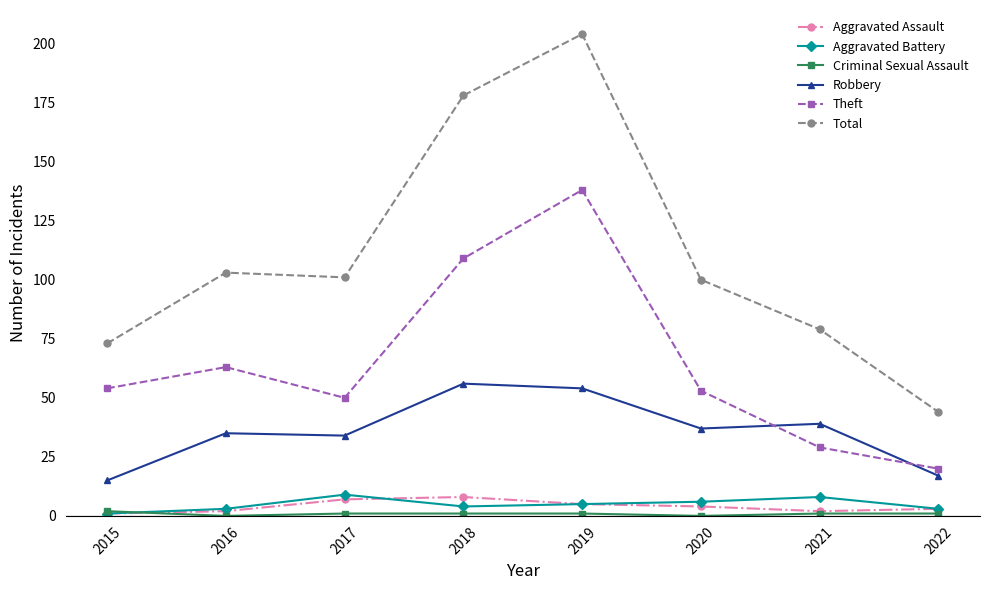

True or false: Total has a value of 133 at 2017.

False